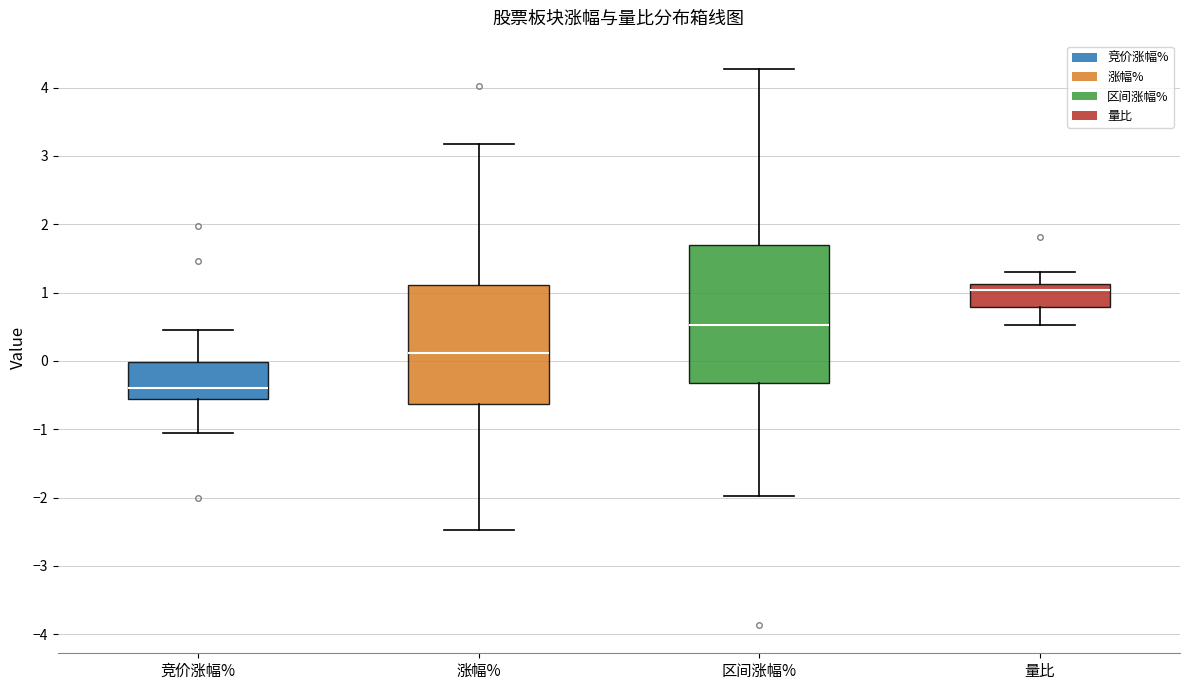

Which box is the tallest, from its lower edge to its upper edge?

区间涨幅%